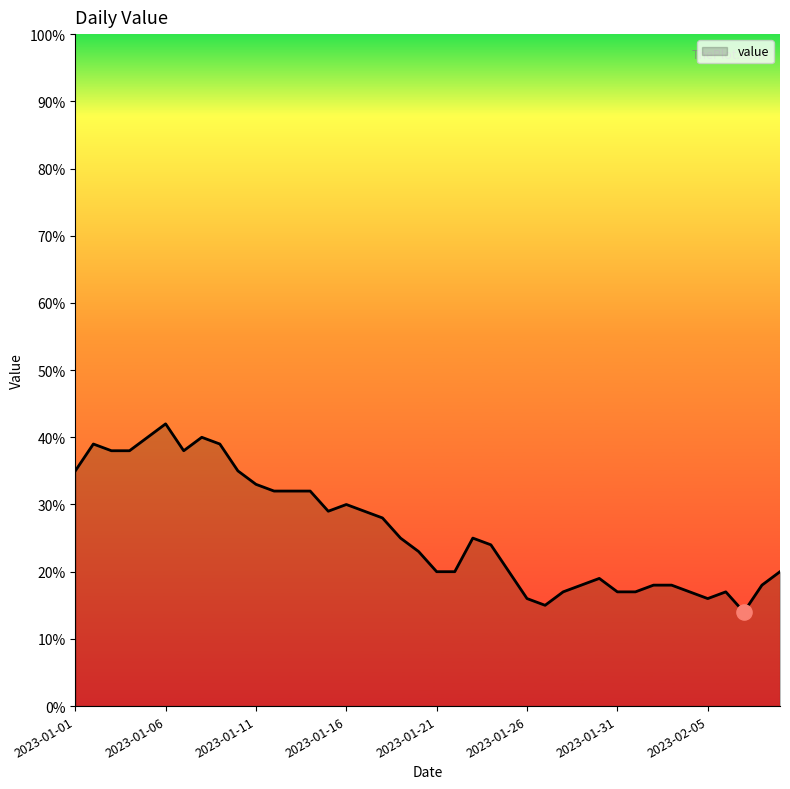

What is the smallest value displayed?

14